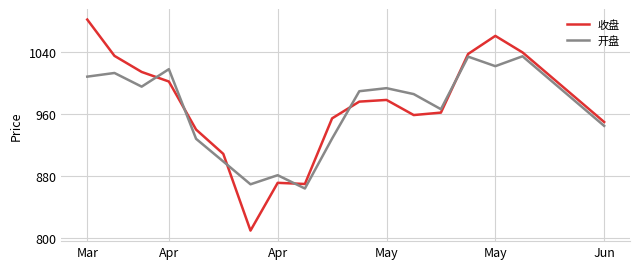

Is this an area chart (filled region under the line)?

No